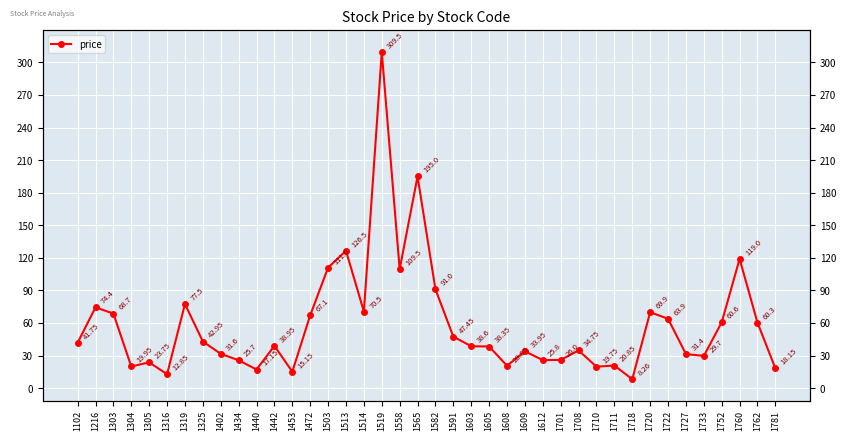

The chart shows a value of 51.3 at 1216. True or false?

False